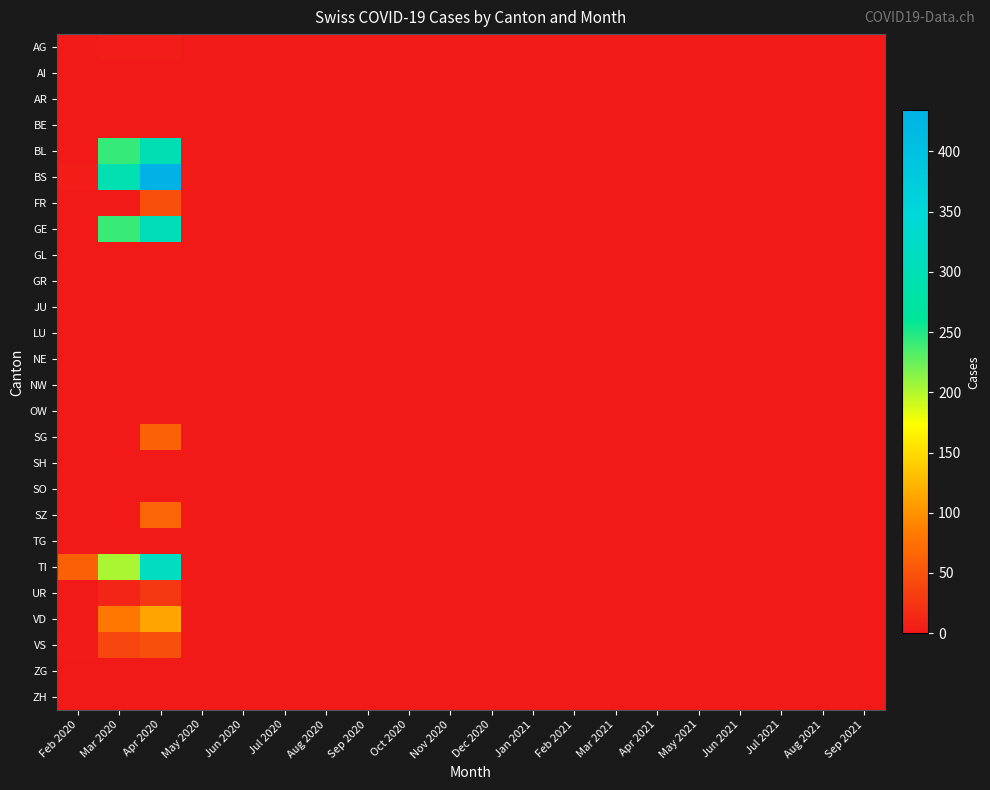

Reading left to right, transcribe all the data shown in this chart.

AG: Feb 2020=1	Mar 2020=4	Apr 2020=4	May 2020=0	Jun 2020=0	Jul 2020=0	Aug 2020=0	Sep 2020=0	Oct 2020=0	Nov 2020=0	Dec 2020=0	Jan 2021=0	Feb 2021=0	Mar 2021=0	Apr 2021=0	May 2021=0	Jun 2021=0	Jul 2021=0	Aug 2021=0	Sep 2021=0
AI: Feb 2020=0	Mar 2020=0	Apr 2020=0	May 2020=0	Jun 2020=0	Jul 2020=0	Aug 2020=0	Sep 2020=0	Oct 2020=0	Nov 2020=0	Dec 2020=0	Jan 2021=0	Feb 2021=0	Mar 2021=0	Apr 2021=0	May 2021=0	Jun 2021=0	Jul 2021=0	Aug 2021=0	Sep 2021=0
AR: Feb 2020=0	Mar 2020=0	Apr 2020=0	May 2020=0	Jun 2020=0	Jul 2020=0	Aug 2020=0	Sep 2020=0	Oct 2020=0	Nov 2020=0	Dec 2020=0	Jan 2021=0	Feb 2021=0	Mar 2021=0	Apr 2021=0	May 2021=0	Jun 2021=0	Jul 2021=0	Aug 2021=0	Sep 2021=0
BE: Feb 2020=0	Mar 2020=0	Apr 2020=0	May 2020=0	Jun 2020=0	Jul 2020=0	Aug 2020=0	Sep 2020=0	Oct 2020=0	Nov 2020=0	Dec 2020=0	Jan 2021=0	Feb 2021=0	Mar 2021=0	Apr 2021=0	May 2021=0	Jun 2021=0	Jul 2021=0	Aug 2021=0	Sep 2021=0
BL: Feb 2020=1	Mar 2020=242	Apr 2020=298	May 2020=0	Jun 2020=0	Jul 2020=0	Aug 2020=0	Sep 2020=0	Oct 2020=0	Nov 2020=0	Dec 2020=0	Jan 2021=0	Feb 2021=0	Mar 2021=0	Apr 2021=0	May 2021=0	Jun 2021=0	Jul 2021=0	Aug 2021=0	Sep 2021=0
BS: Feb 2020=4	Mar 2020=292	Apr 2020=434	May 2020=0	Jun 2020=0	Jul 2020=0	Aug 2020=0	Sep 2020=0	Oct 2020=0	Nov 2020=0	Dec 2020=0	Jan 2021=0	Feb 2021=0	Mar 2021=0	Apr 2021=0	May 2021=0	Jun 2021=0	Jul 2021=0	Aug 2021=0	Sep 2021=0
FR: Feb 2020=0	Mar 2020=0	Apr 2020=46	May 2020=0	Jun 2020=0	Jul 2020=0	Aug 2020=0	Sep 2020=0	Oct 2020=0	Nov 2020=0	Dec 2020=0	Jan 2021=0	Feb 2021=0	Mar 2021=0	Apr 2021=0	May 2021=0	Jun 2021=0	Jul 2021=0	Aug 2021=0	Sep 2021=0
GE: Feb 2020=0	Mar 2020=241	Apr 2020=305	May 2020=0	Jun 2020=0	Jul 2020=0	Aug 2020=0	Sep 2020=0	Oct 2020=0	Nov 2020=0	Dec 2020=0	Jan 2021=0	Feb 2021=0	Mar 2021=0	Apr 2021=0	May 2021=0	Jun 2021=0	Jul 2021=0	Aug 2021=0	Sep 2021=0
GL: Feb 2020=0	Mar 2020=0	Apr 2020=0	May 2020=0	Jun 2020=0	Jul 2020=0	Aug 2020=0	Sep 2020=0	Oct 2020=0	Nov 2020=0	Dec 2020=0	Jan 2021=0	Feb 2021=0	Mar 2021=0	Apr 2021=0	May 2021=0	Jun 2021=0	Jul 2021=0	Aug 2021=0	Sep 2021=0
GR: Feb 2020=0	Mar 2020=0	Apr 2020=0	May 2020=0	Jun 2020=0	Jul 2020=0	Aug 2020=0	Sep 2020=0	Oct 2020=0	Nov 2020=0	Dec 2020=0	Jan 2021=0	Feb 2021=0	Mar 2021=0	Apr 2021=0	May 2021=0	Jun 2021=0	Jul 2021=0	Aug 2021=0	Sep 2021=0
JU: Feb 2020=0	Mar 2020=0	Apr 2020=0	May 2020=0	Jun 2020=0	Jul 2020=0	Aug 2020=0	Sep 2020=0	Oct 2020=0	Nov 2020=0	Dec 2020=0	Jan 2021=0	Feb 2021=0	Mar 2021=0	Apr 2021=0	May 2021=0	Jun 2021=0	Jul 2021=0	Aug 2021=0	Sep 2021=0
LU: Feb 2020=0	Mar 2020=0	Apr 2020=0	May 2020=0	Jun 2020=0	Jul 2020=0	Aug 2020=0	Sep 2020=0	Oct 2020=0	Nov 2020=0	Dec 2020=0	Jan 2021=0	Feb 2021=0	Mar 2021=0	Apr 2021=0	May 2021=0	Jun 2021=0	Jul 2021=0	Aug 2021=0	Sep 2021=0
NE: Feb 2020=0	Mar 2020=0	Apr 2020=0	May 2020=0	Jun 2020=0	Jul 2020=0	Aug 2020=0	Sep 2020=0	Oct 2020=0	Nov 2020=0	Dec 2020=0	Jan 2021=0	Feb 2021=0	Mar 2021=0	Apr 2021=0	May 2021=0	Jun 2021=0	Jul 2021=0	Aug 2021=0	Sep 2021=0
NW: Feb 2020=0	Mar 2020=0	Apr 2020=0	May 2020=0	Jun 2020=0	Jul 2020=0	Aug 2020=0	Sep 2020=0	Oct 2020=0	Nov 2020=0	Dec 2020=0	Jan 2021=0	Feb 2021=0	Mar 2021=0	Apr 2021=0	May 2021=0	Jun 2021=0	Jul 2021=0	Aug 2021=0	Sep 2021=0
OW: Feb 2020=0	Mar 2020=0	Apr 2020=0	May 2020=0	Jun 2020=0	Jul 2020=0	Aug 2020=0	Sep 2020=0	Oct 2020=0	Nov 2020=0	Dec 2020=0	Jan 2021=0	Feb 2021=0	Mar 2021=0	Apr 2021=0	May 2021=0	Jun 2021=0	Jul 2021=0	Aug 2021=0	Sep 2021=0
SG: Feb 2020=0	Mar 2020=0	Apr 2020=62	May 2020=0	Jun 2020=0	Jul 2020=0	Aug 2020=0	Sep 2020=0	Oct 2020=0	Nov 2020=0	Dec 2020=0	Jan 2021=0	Feb 2021=0	Mar 2021=0	Apr 2021=0	May 2021=0	Jun 2021=0	Jul 2021=0	Aug 2021=0	Sep 2021=0
SH: Feb 2020=0	Mar 2020=0	Apr 2020=0	May 2020=0	Jun 2020=0	Jul 2020=0	Aug 2020=0	Sep 2020=0	Oct 2020=0	Nov 2020=0	Dec 2020=0	Jan 2021=0	Feb 2021=0	Mar 2021=0	Apr 2021=0	May 2021=0	Jun 2021=0	Jul 2021=0	Aug 2021=0	Sep 2021=0
SO: Feb 2020=0	Mar 2020=0	Apr 2020=0	May 2020=0	Jun 2020=0	Jul 2020=0	Aug 2020=0	Sep 2020=0	Oct 2020=0	Nov 2020=0	Dec 2020=0	Jan 2021=0	Feb 2021=0	Mar 2021=0	Apr 2021=0	May 2021=0	Jun 2021=0	Jul 2021=0	Aug 2021=0	Sep 2021=0
SZ: Feb 2020=0	Mar 2020=0	Apr 2020=65	May 2020=0	Jun 2020=0	Jul 2020=0	Aug 2020=0	Sep 2020=0	Oct 2020=0	Nov 2020=0	Dec 2020=0	Jan 2021=0	Feb 2021=0	Mar 2021=0	Apr 2021=0	May 2021=0	Jun 2021=0	Jul 2021=0	Aug 2021=0	Sep 2021=0
TG: Feb 2020=0	Mar 2020=0	Apr 2020=0	May 2020=0	Jun 2020=0	Jul 2020=0	Aug 2020=0	Sep 2020=0	Oct 2020=0	Nov 2020=0	Dec 2020=0	Jan 2021=0	Feb 2021=0	Mar 2021=0	Apr 2021=0	May 2021=0	Jun 2021=0	Jul 2021=0	Aug 2021=0	Sep 2021=0
TI: Feb 2020=61	Mar 2020=202	Apr 2020=314	May 2020=0	Jun 2020=0	Jul 2020=0	Aug 2020=0	Sep 2020=0	Oct 2020=0	Nov 2020=0	Dec 2020=0	Jan 2021=0	Feb 2021=0	Mar 2021=0	Apr 2021=0	May 2021=0	Jun 2021=0	Jul 2021=0	Aug 2021=0	Sep 2021=0
UR: Feb 2020=1	Mar 2020=11	Apr 2020=26	May 2020=0	Jun 2020=0	Jul 2020=0	Aug 2020=0	Sep 2020=0	Oct 2020=0	Nov 2020=0	Dec 2020=0	Jan 2021=0	Feb 2021=0	Mar 2021=0	Apr 2021=0	May 2021=0	Jun 2021=0	Jul 2021=0	Aug 2021=0	Sep 2021=0
VD: Feb 2020=0	Mar 2020=81	Apr 2020=112	May 2020=0	Jun 2020=0	Jul 2020=0	Aug 2020=0	Sep 2020=0	Oct 2020=0	Nov 2020=0	Dec 2020=0	Jan 2021=0	Feb 2021=0	Mar 2021=0	Apr 2021=0	May 2021=0	Jun 2021=0	Jul 2021=0	Aug 2021=0	Sep 2021=0
VS: Feb 2020=2	Mar 2020=39	Apr 2020=46	May 2020=0	Jun 2020=0	Jul 2020=0	Aug 2020=0	Sep 2020=0	Oct 2020=0	Nov 2020=0	Dec 2020=0	Jan 2021=0	Feb 2021=0	Mar 2021=0	Apr 2021=0	May 2021=0	Jun 2021=0	Jul 2021=0	Aug 2021=0	Sep 2021=0
ZG: Feb 2020=0	Mar 2020=0	Apr 2020=0	May 2020=0	Jun 2020=0	Jul 2020=0	Aug 2020=0	Sep 2020=0	Oct 2020=0	Nov 2020=0	Dec 2020=0	Jan 2021=0	Feb 2021=0	Mar 2021=0	Apr 2021=0	May 2021=0	Jun 2021=0	Jul 2021=0	Aug 2021=0	Sep 2021=0
ZH: Feb 2020=0	Mar 2020=0	Apr 2020=0	May 2020=0	Jun 2020=0	Jul 2020=0	Aug 2020=0	Sep 2020=0	Oct 2020=0	Nov 2020=0	Dec 2020=0	Jan 2021=0	Feb 2021=0	Mar 2021=0	Apr 2021=0	May 2021=0	Jun 2021=0	Jul 2021=0	Aug 2021=0	Sep 2021=0